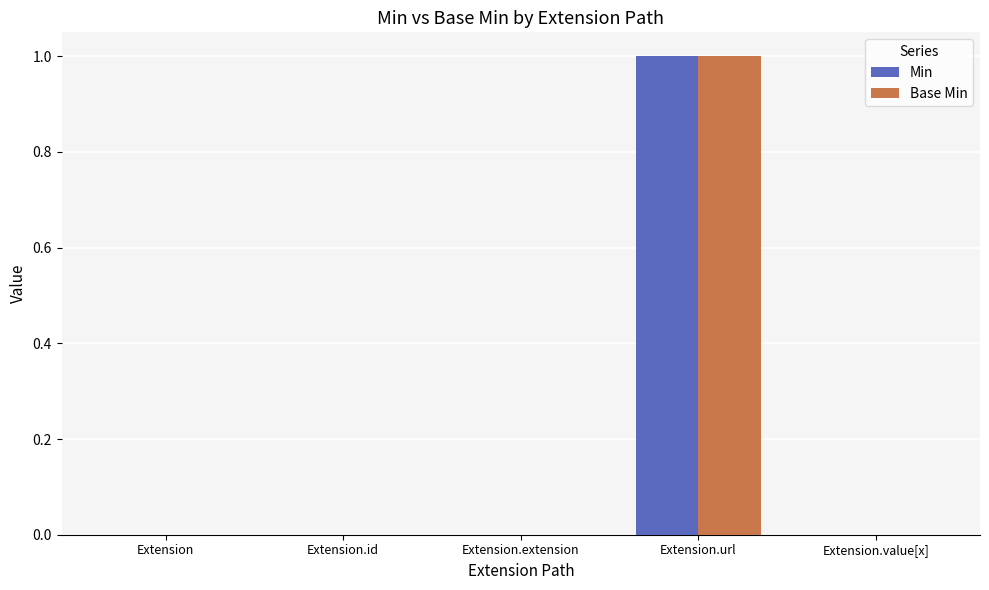

Which category has the highest value in the Base Min series?

Extension.url